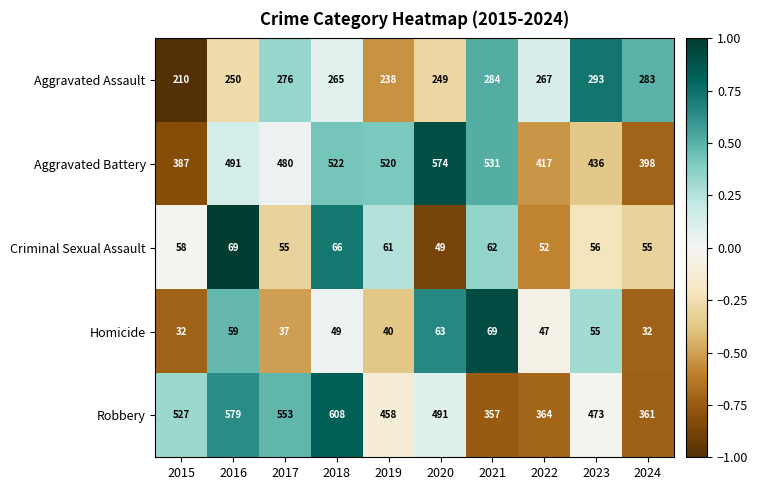

Read the Aggravated Battery value at 2021.

531